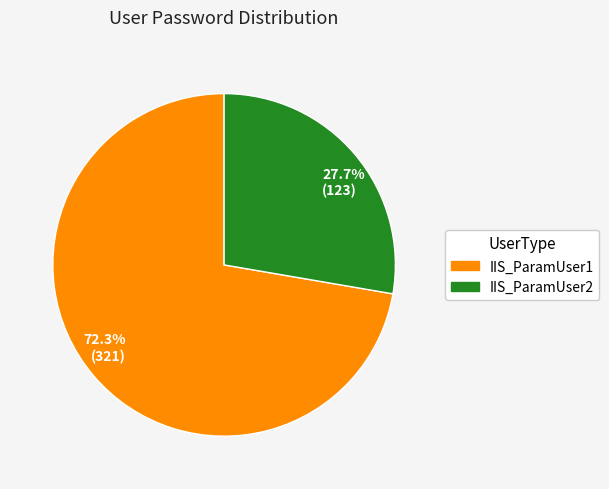

Which slice represents more than half of the pie?

72.3% (321)